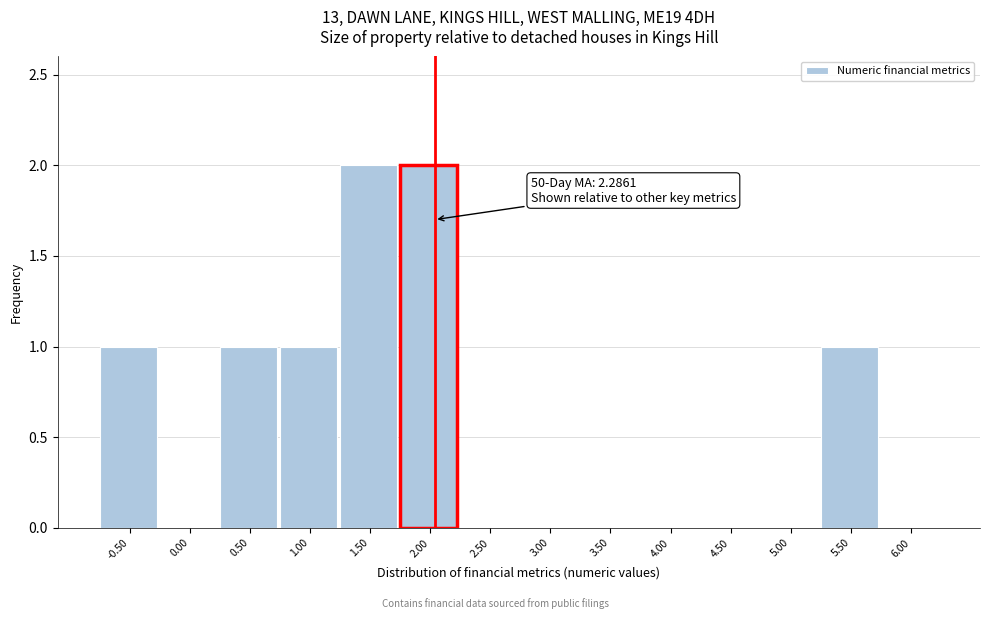

Reading left to right, what are all the values shown in this chart?

-0.50=1	0.00=0	0.50=1	1.00=1	1.50=2	2.00=2	2.50=0	3.00=0	3.50=0	4.00=0	4.50=0	5.00=0	5.50=1	6.00=0